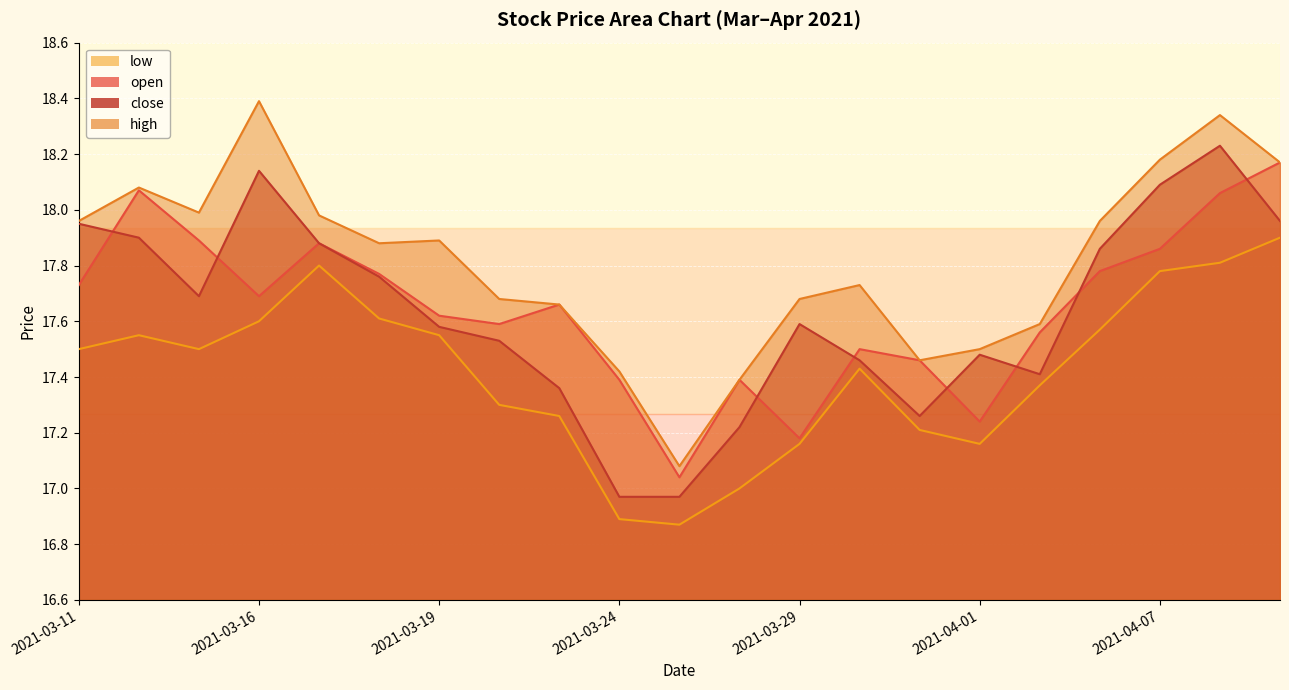

What is the difference between the maximum and minimum values in the open series?

1.1